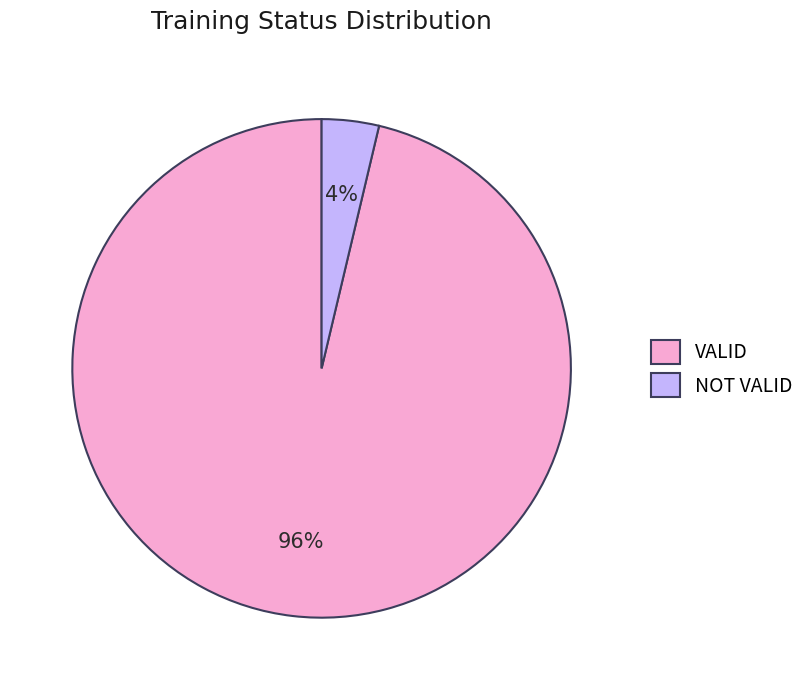

Rank the categories by value from highest to lowest.

VALID, NOT VALID